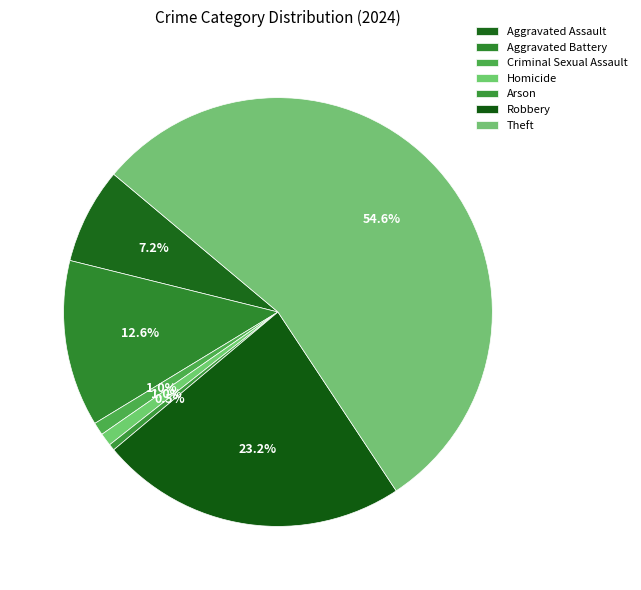

How many slices are in this pie chart?

7